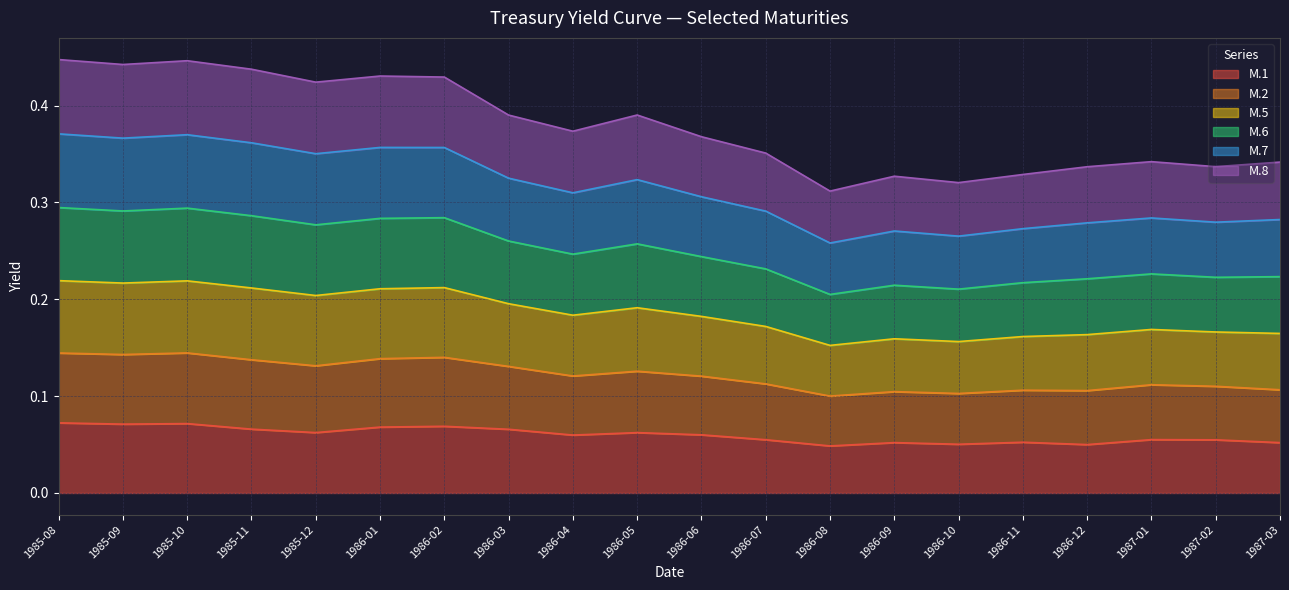

What is the difference between the maximum and minimum values in the M.6 series?

0.1